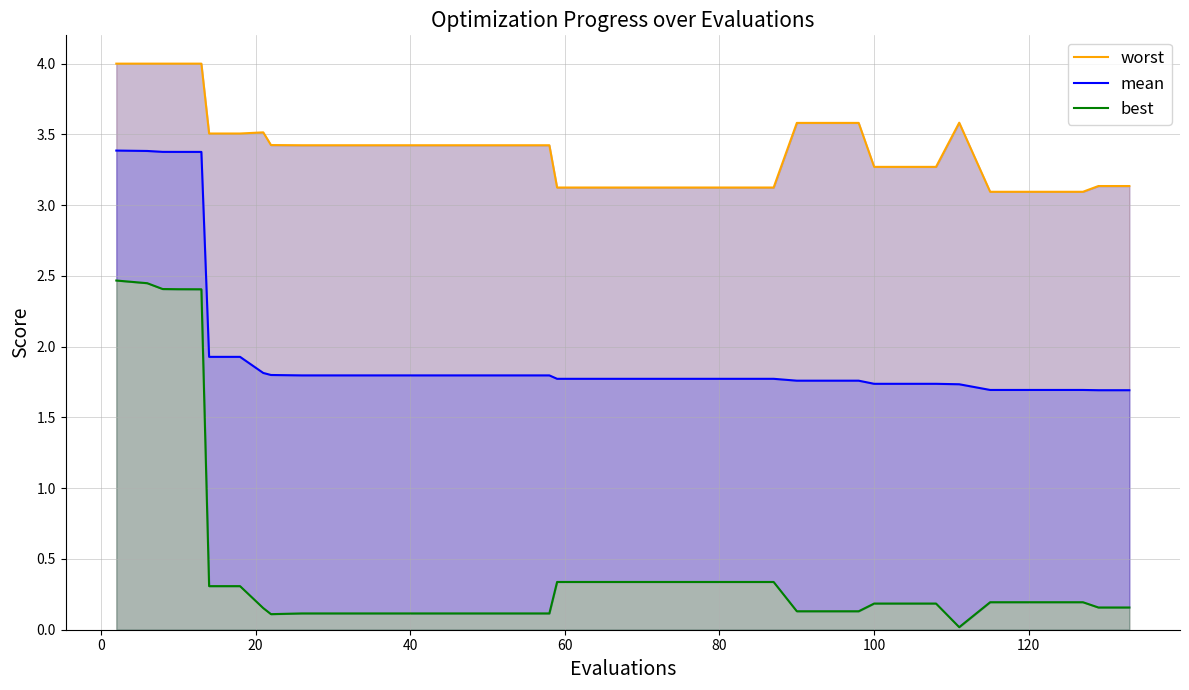

What is the difference between the maximum and minimum values in the best series?

2.4